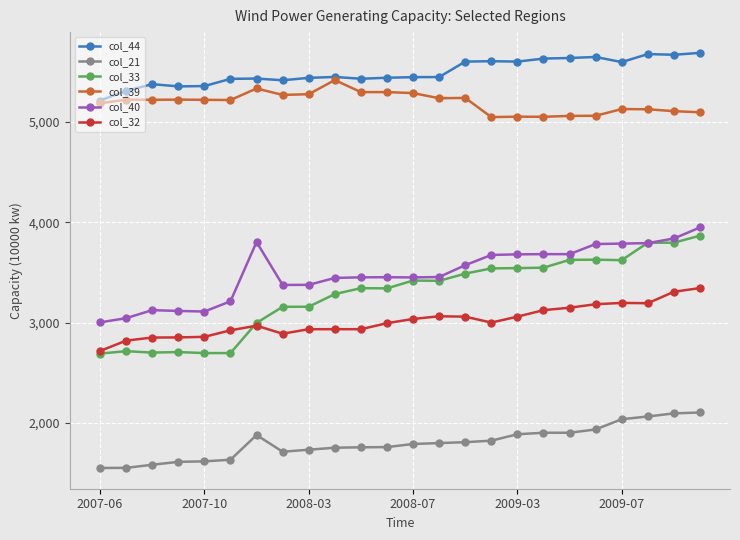

What is the minimum value shown in the chart?

1552